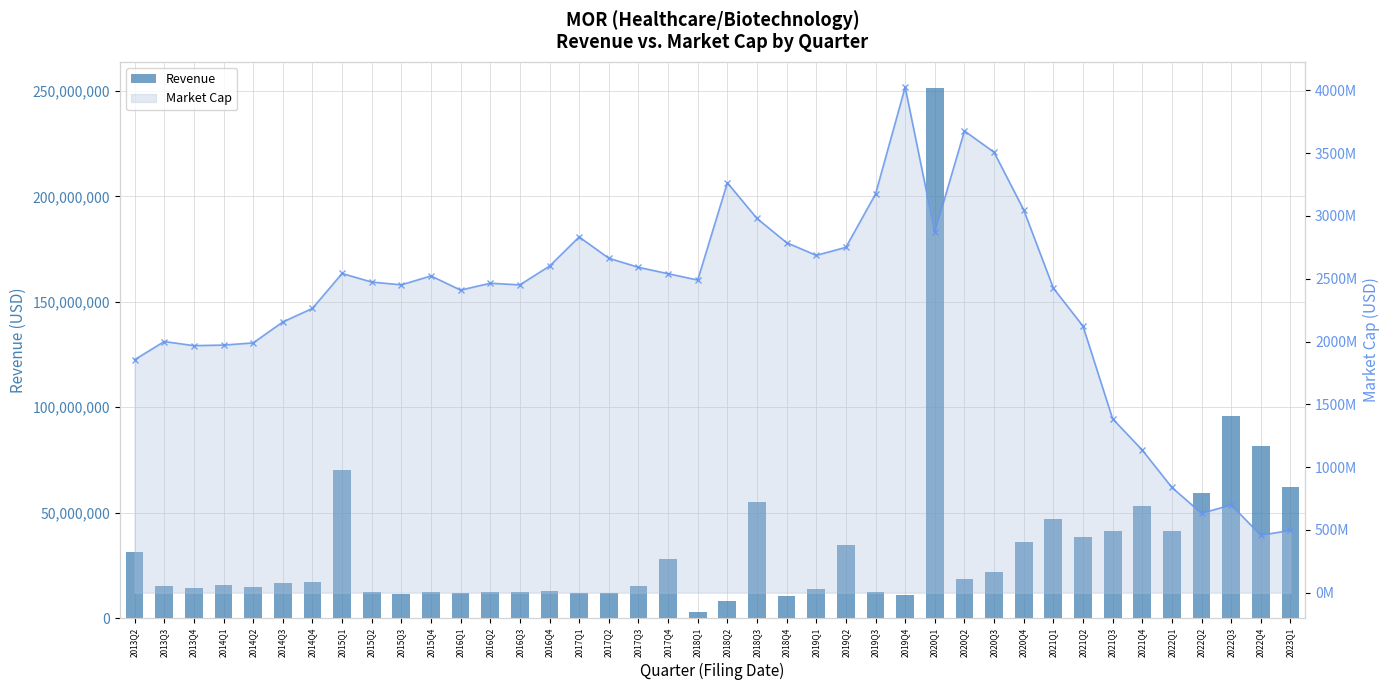

The Market Cap series shows 3959557196.1 at 2016Q4. True or false?

False